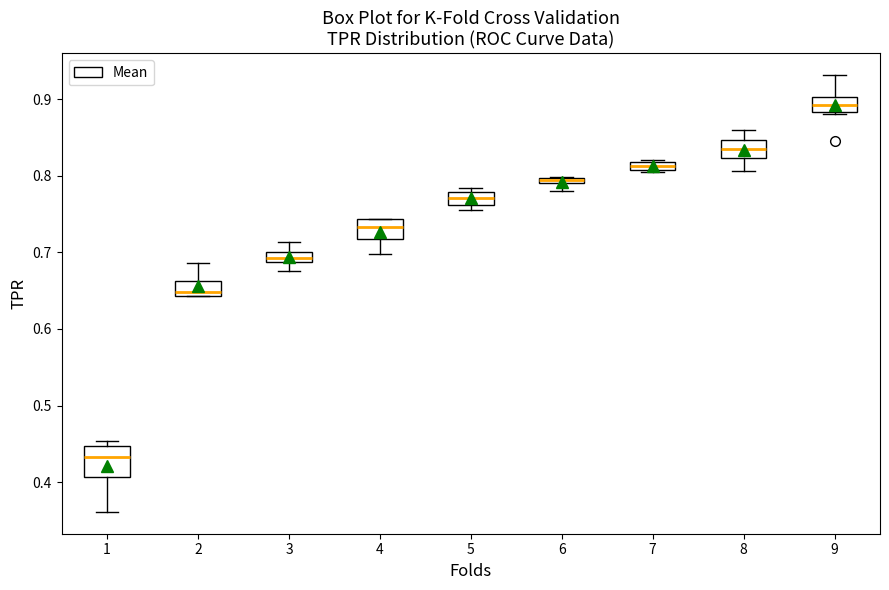

Which box is the tallest, from its lower edge to its upper edge?

1